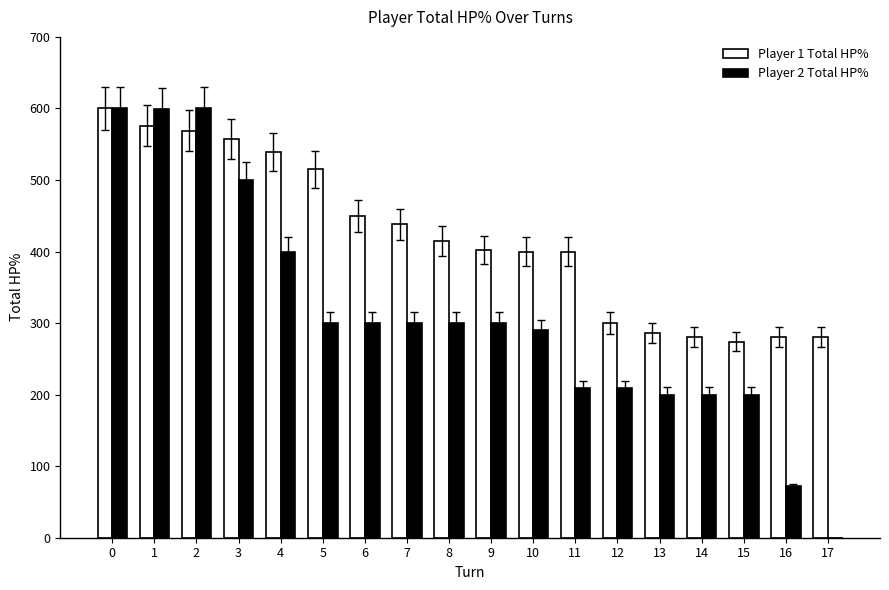

What is the total value across all series at 10?

690